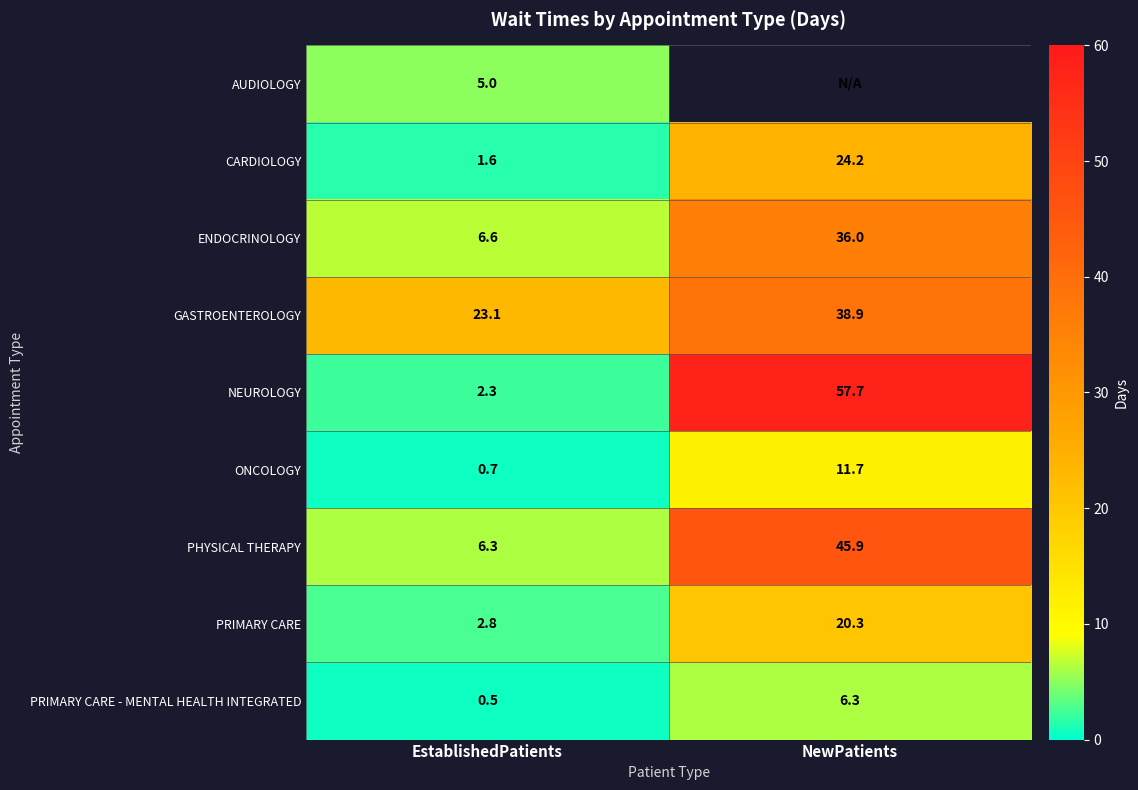

How many data points does each series have?

2